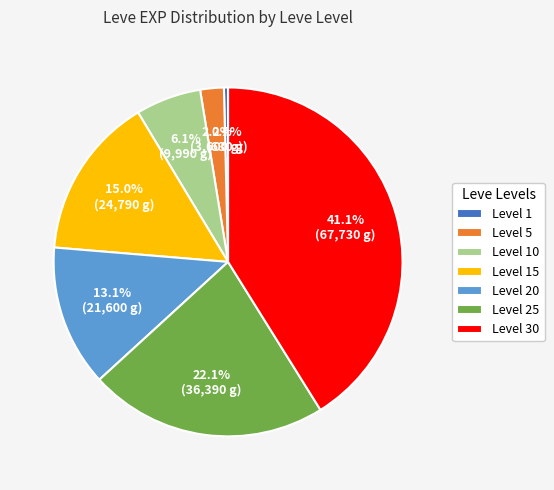

Rank the categories by value from lowest to highest.

Level 1, Level 5, Level 10, Level 20, Level 15, Level 25, Level 30